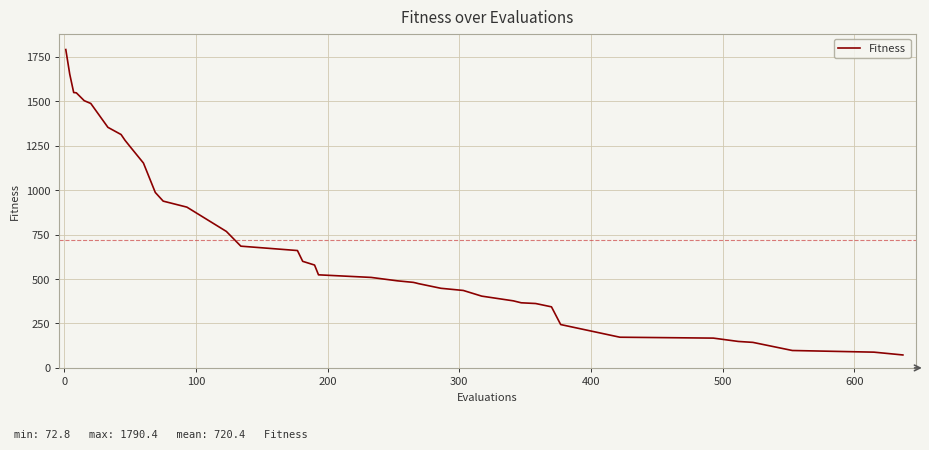

What is the greatest value displayed?

1790.4